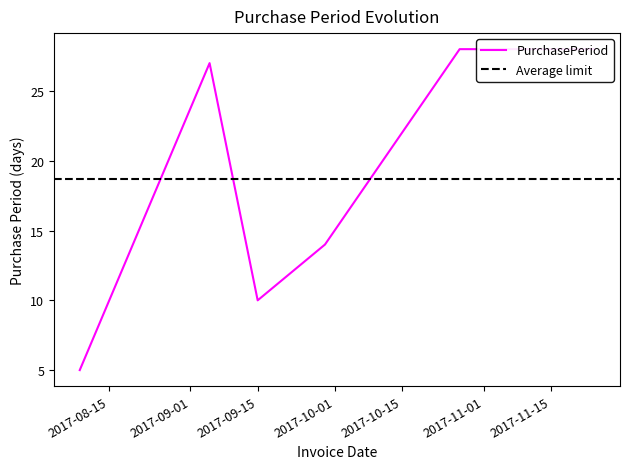

At which label is the value closest to 16?

2017-09-29